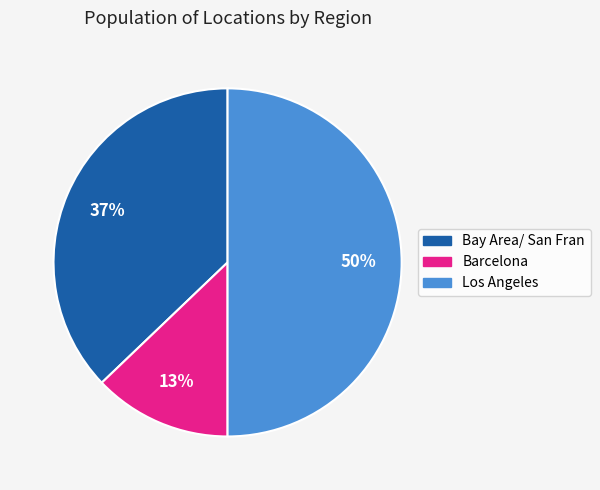

Rank the categories by value from lowest to highest.

Barcelona, Bay Area/ San Fran, Los Angeles